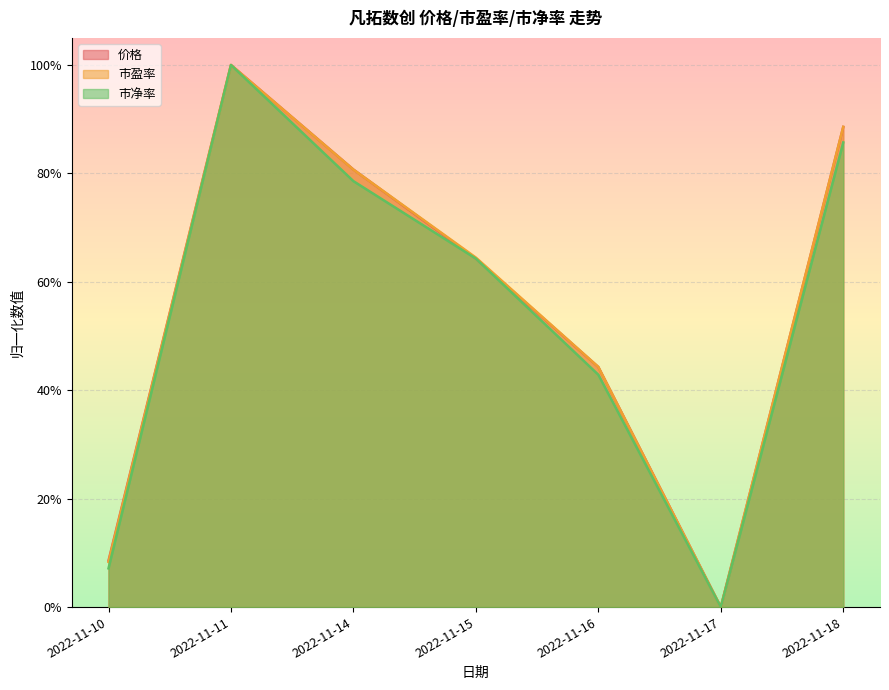

List the labels in order of 市盈率 value, largest first.

2022-11-11, 2022-11-18, 2022-11-14, 2022-11-15, 2022-11-16, 2022-11-10, 2022-11-17